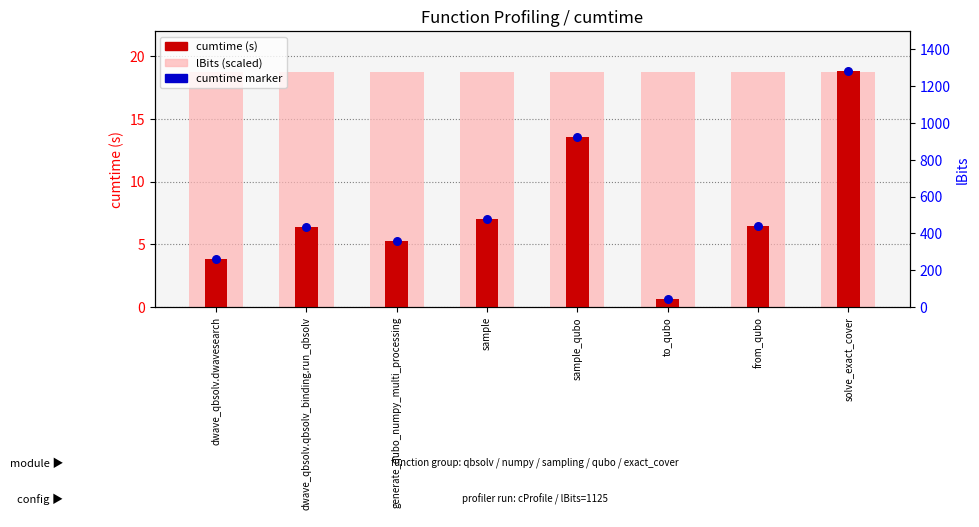

What are all the series names shown in the legend?

lBits (scaled), cumtime, cumtime marker